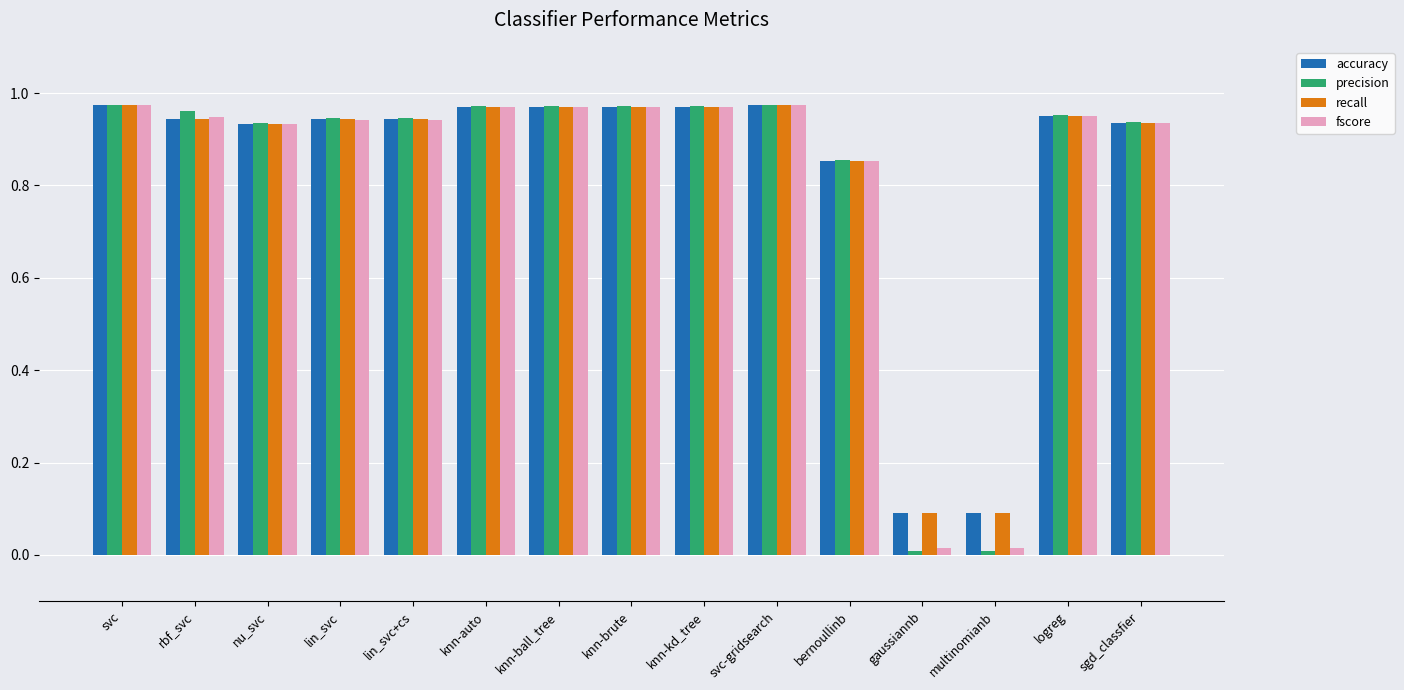

What is the sum of all fscore values?

12.4